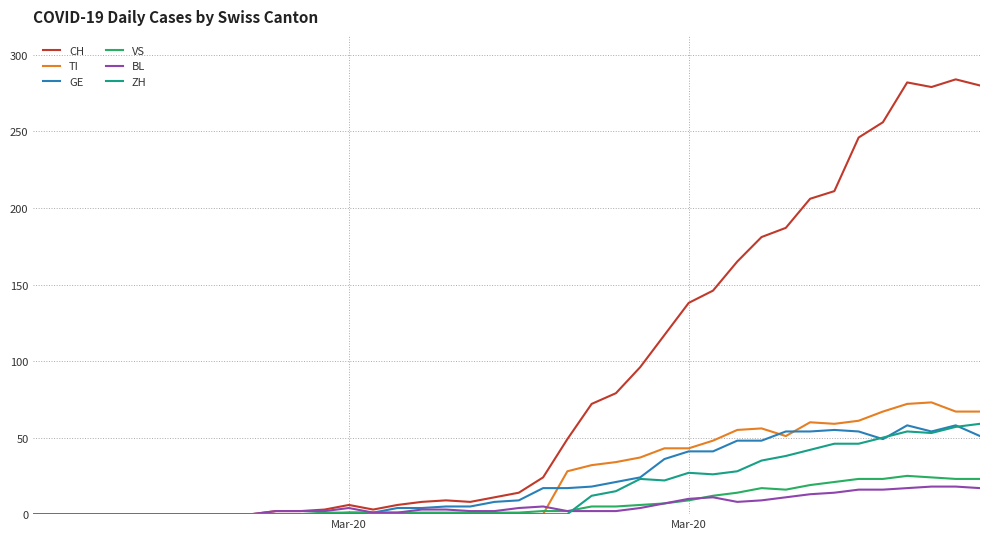

What is the maximum value for VS?

25